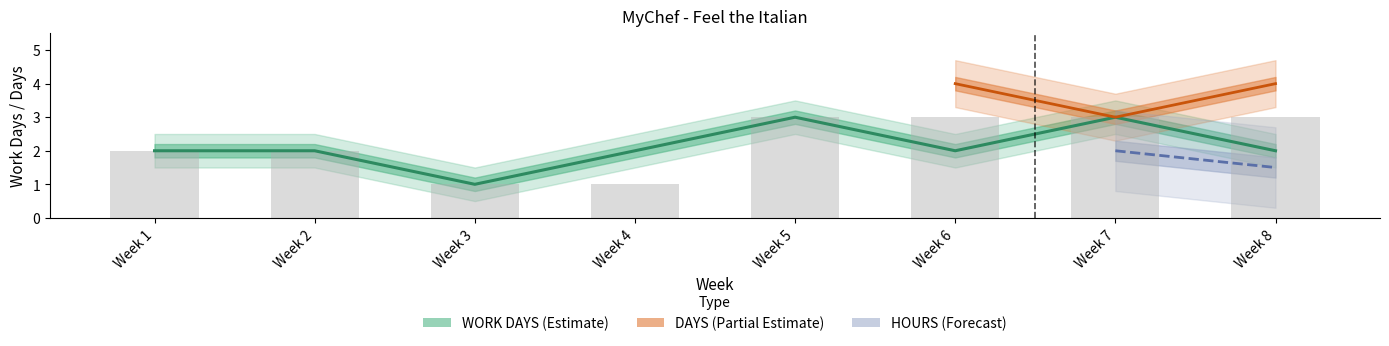

Are the bars grouped side by side (vs. stacked)?

No